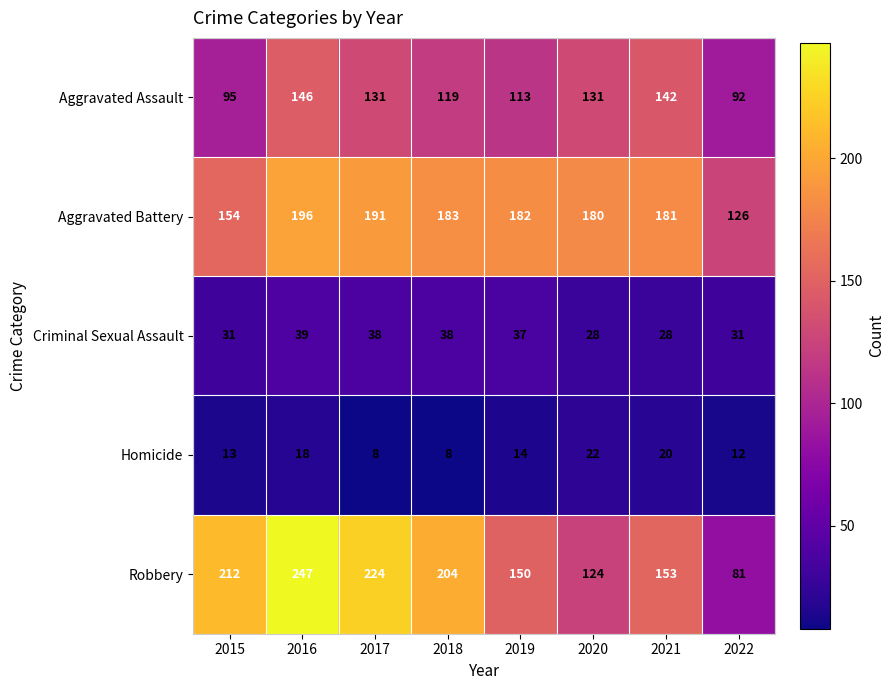

What is the spread (max minus min) of values at 2020?

158